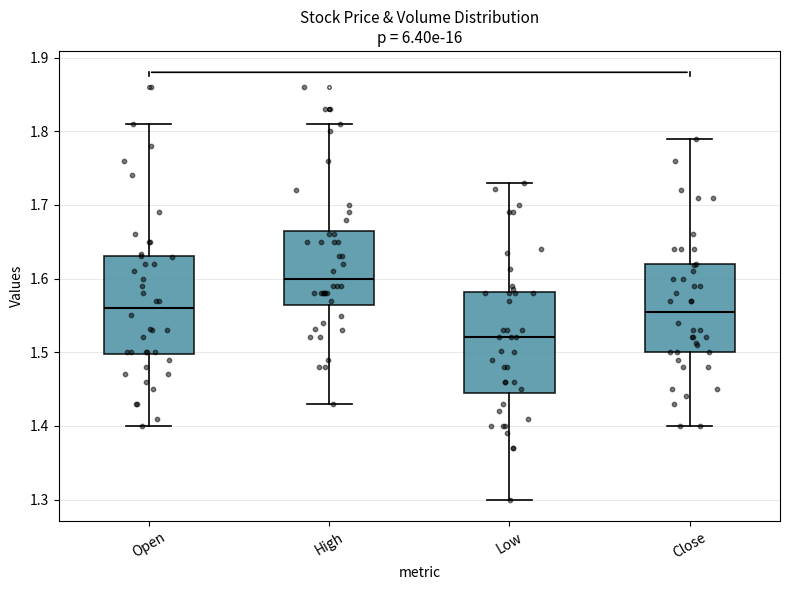

Where is the upper edge of the box for High on the y-axis? The values are not printed on the chart, so give them approximately, as read against the axis.

1.67